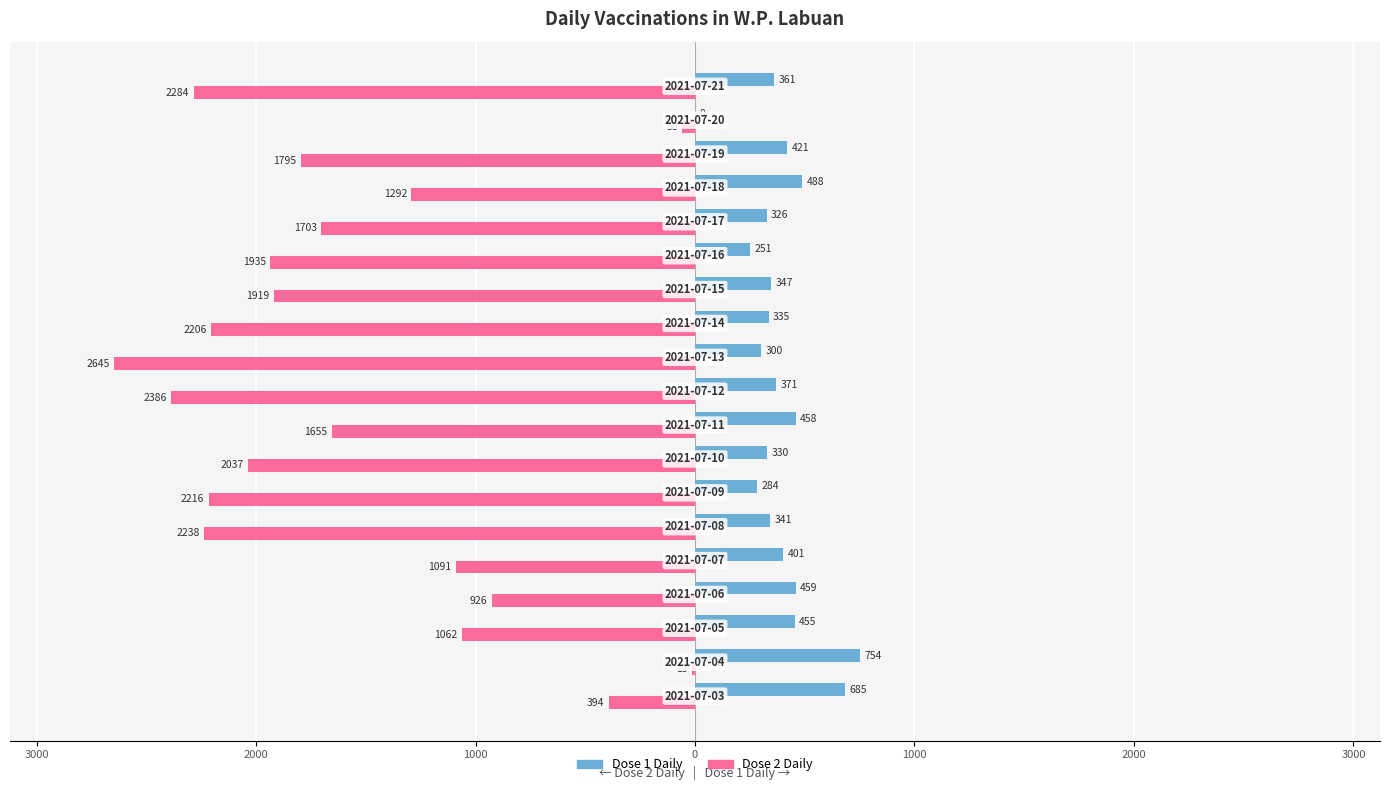

What are all the series names shown in the legend?

Dose 1 Daily, Dose 2 Daily